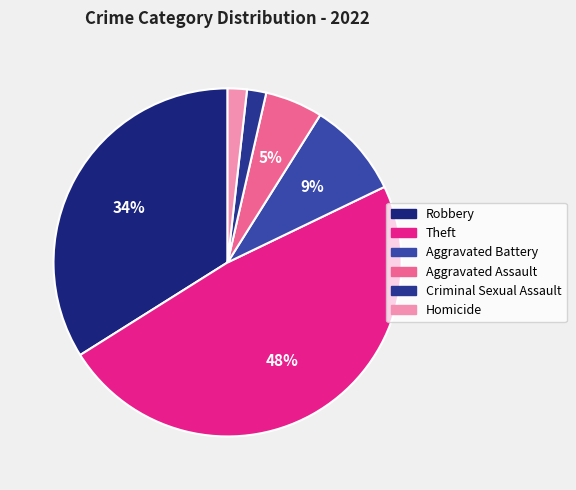

Is there a majority slice in this chart?

No